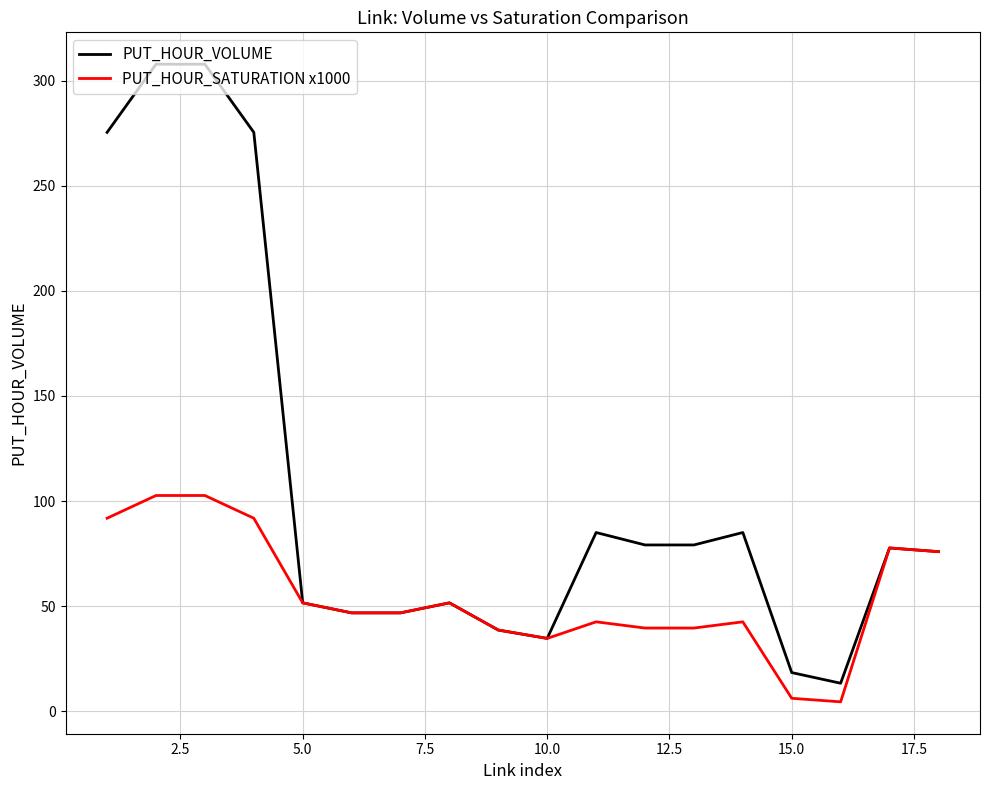

Is this an area chart (filled region under the line)?

No